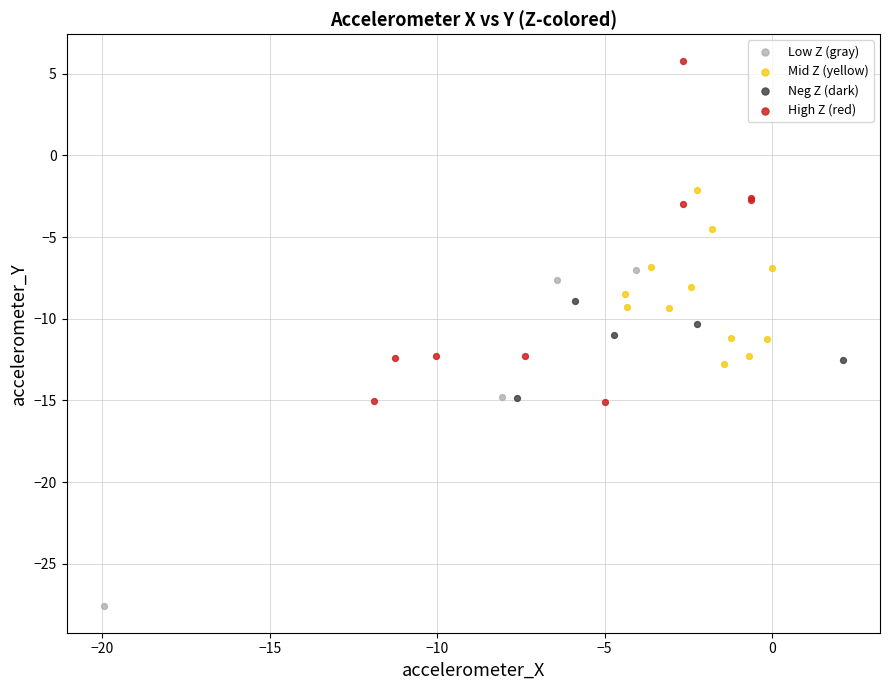

Which series contains the lowest Y value?

Low Z (gray)